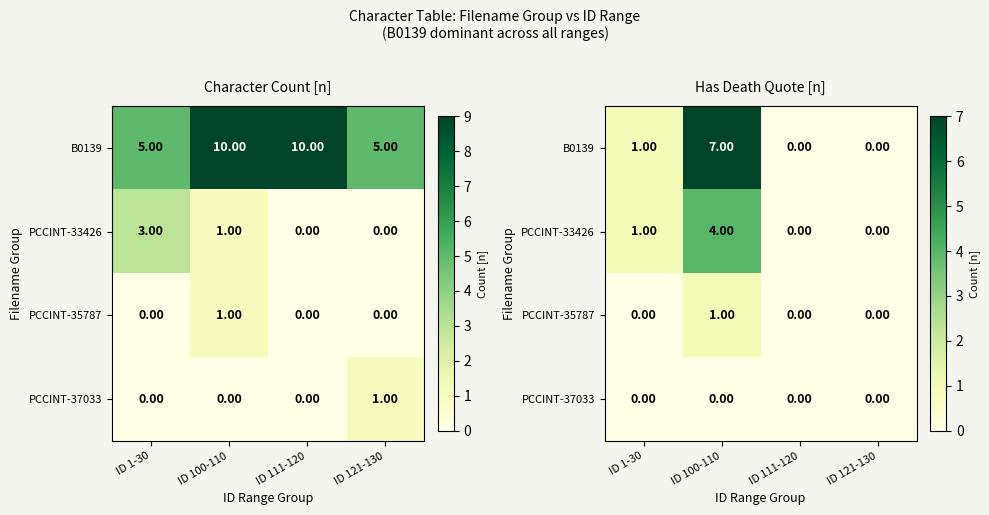

Which category has the lowest value in the PCCINT-37033 series?

ID 1-30